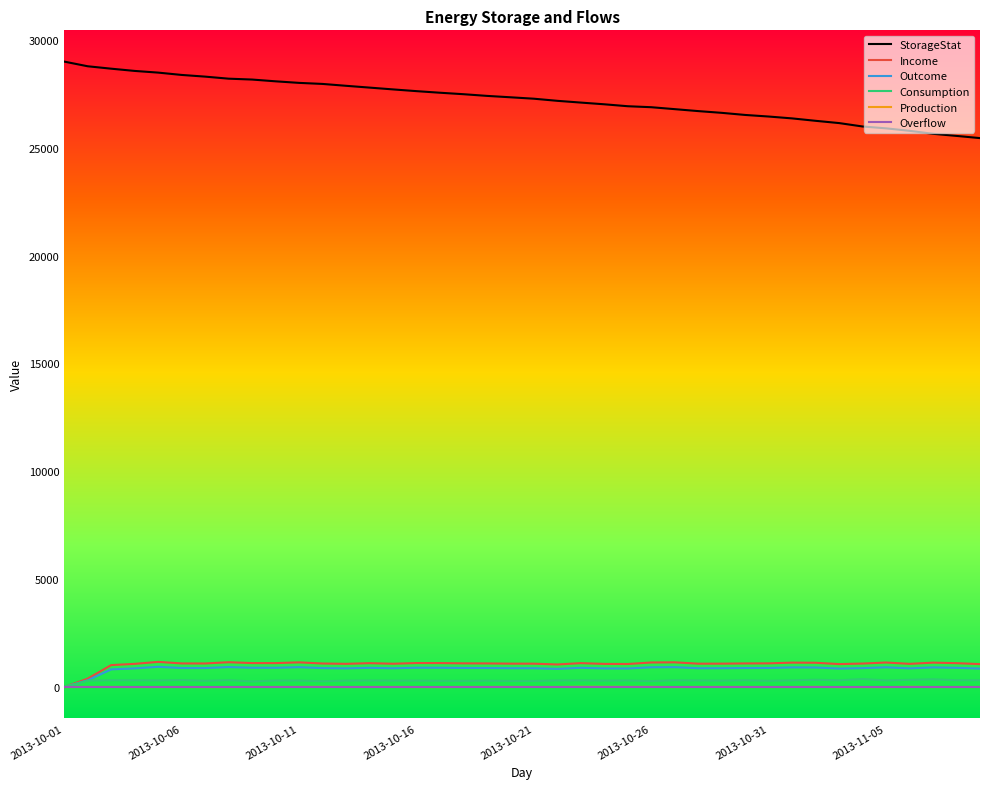

Which series has the largest range (max minus min)?

StorageStat